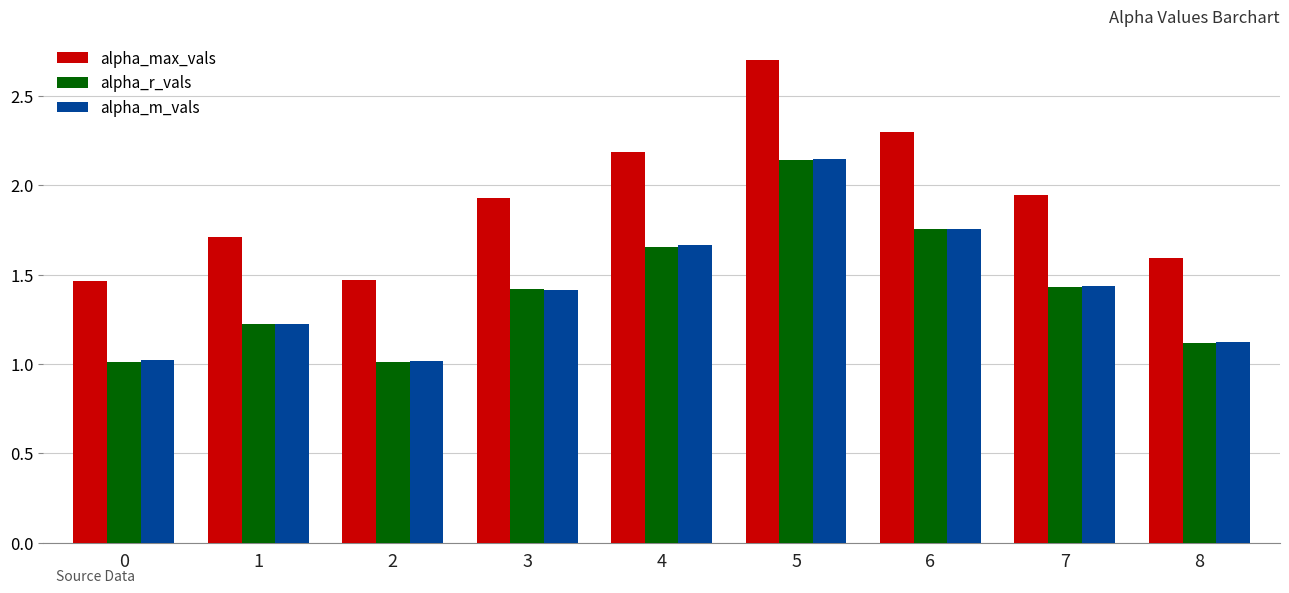

How many groups of bars are there?

9